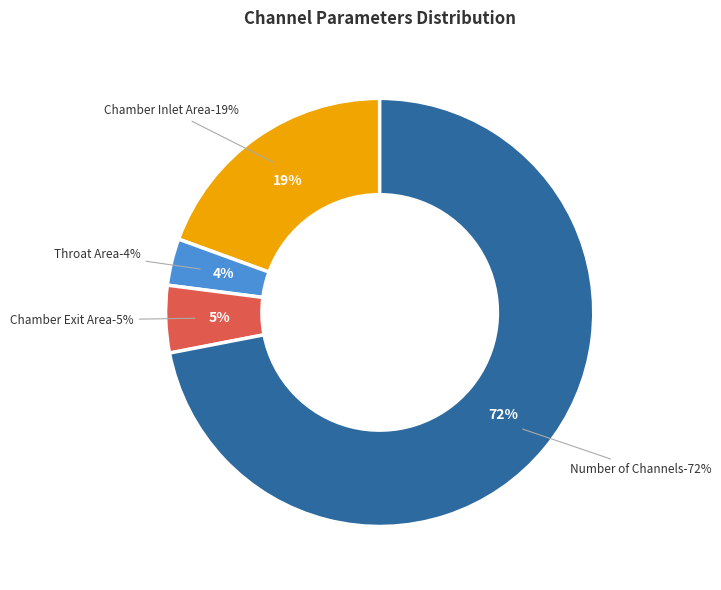

True or false: Number of Channels [-] accounts for 83% of the total.

False